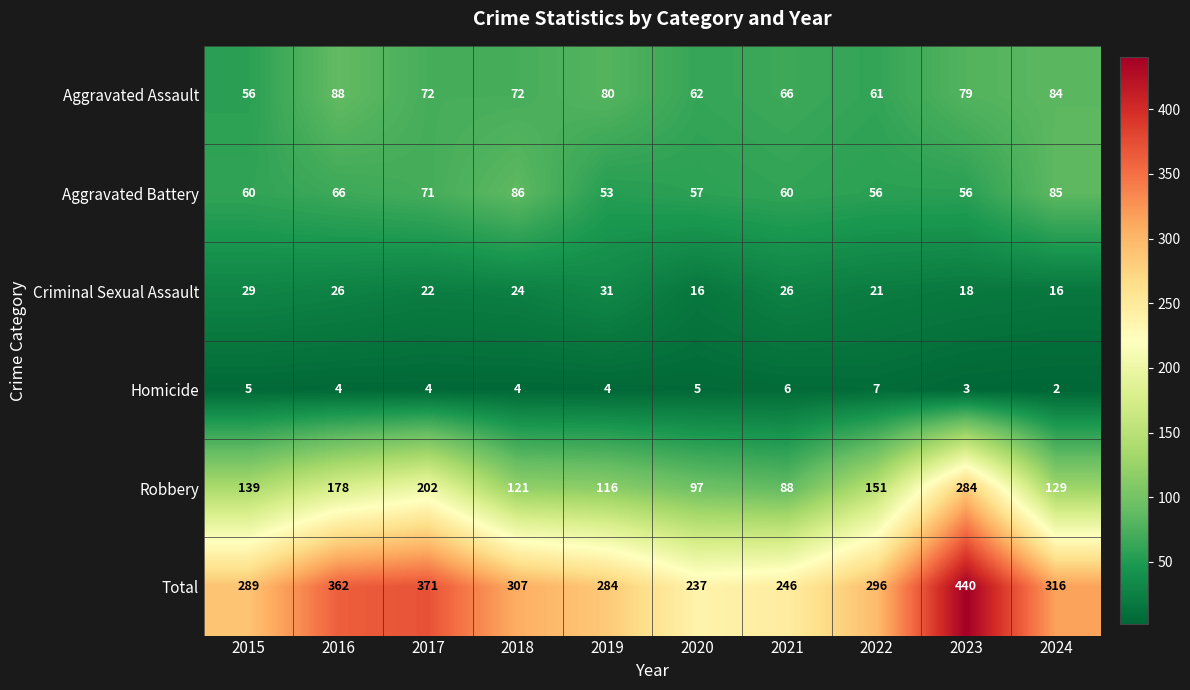

At which label does Total first exceed 307?

2016